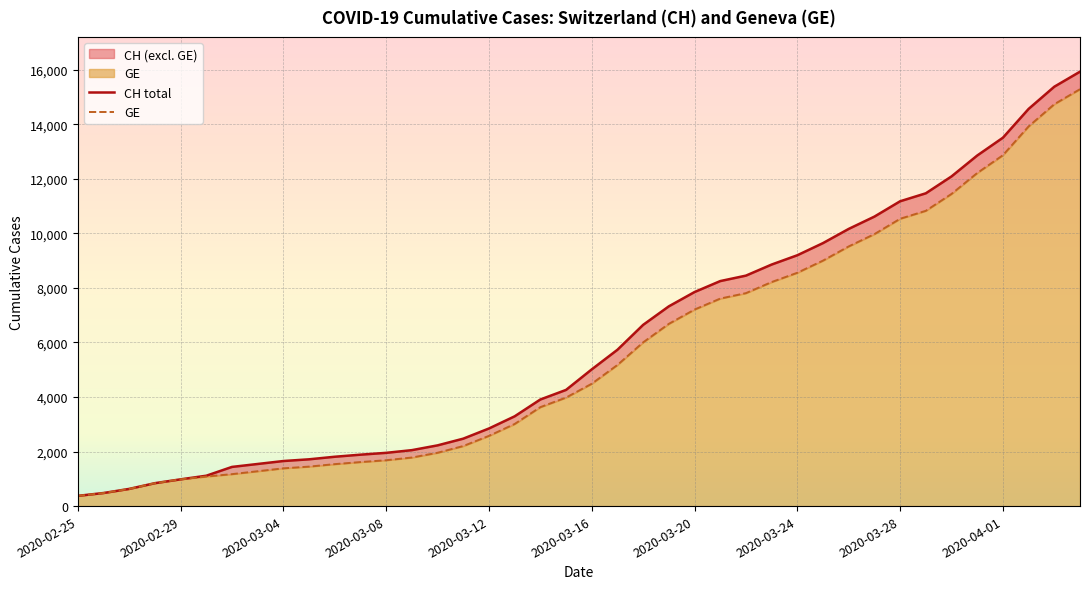

What is the total value across all series at 37?

28480